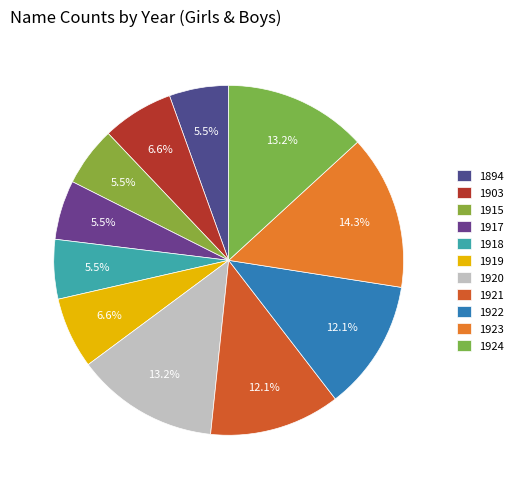

How many segments does this pie chart have?

11